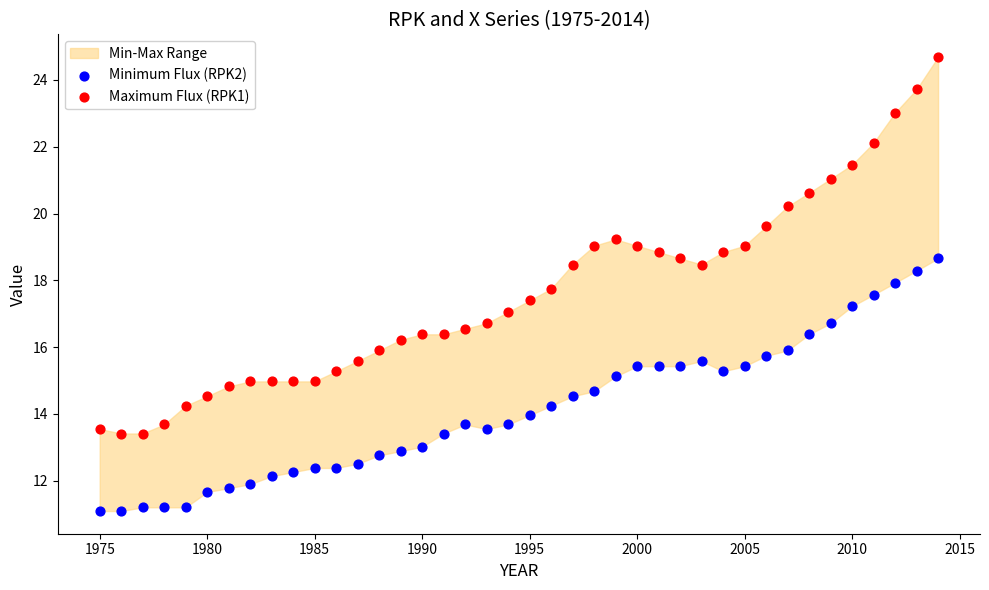

Which series contains the lowest Y value?

Minimum Flux (RPK2)